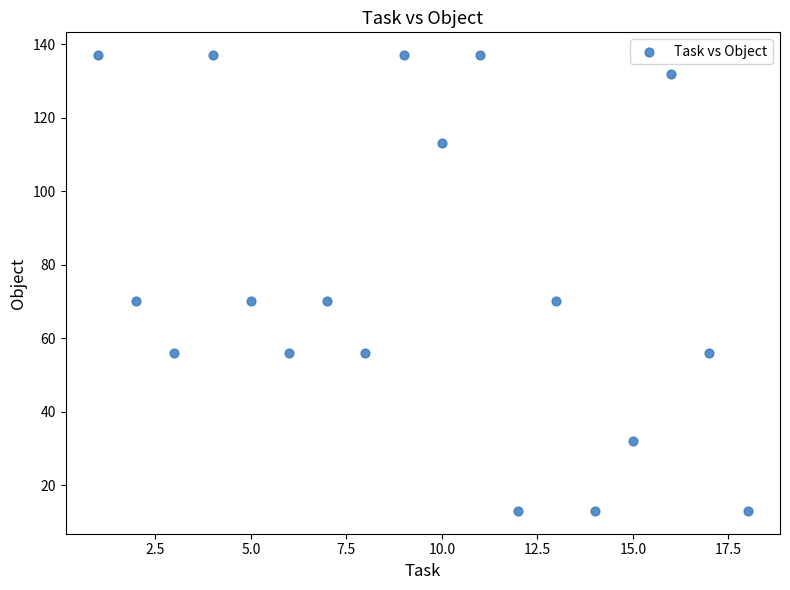

What is the range of Y values (max minus min)?

124